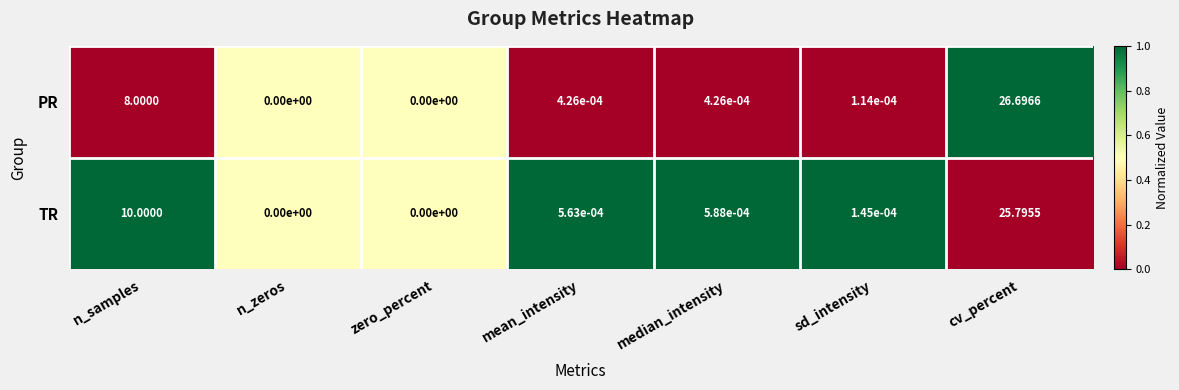

Which series has the widest spread of values?

PR